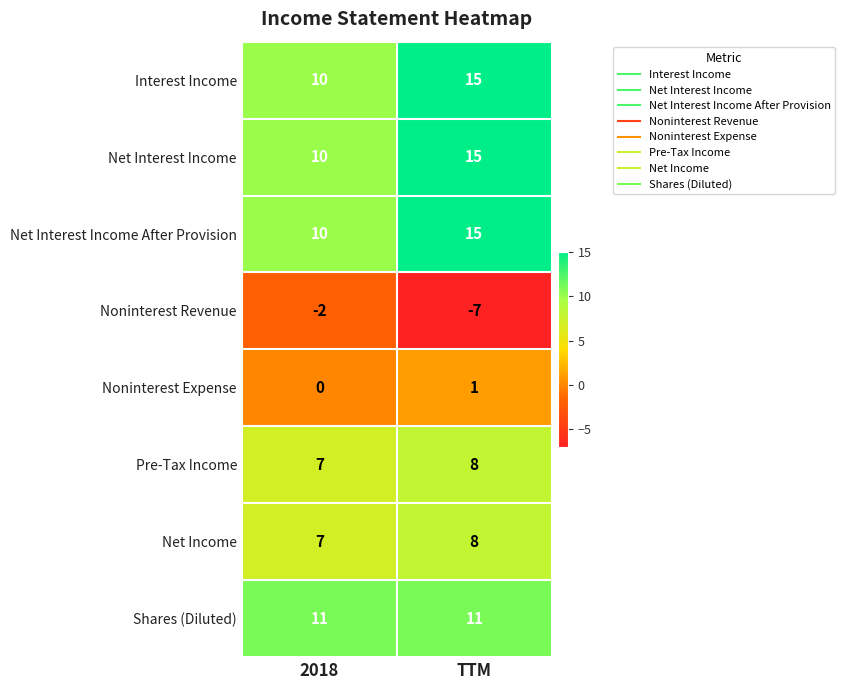

What is the difference between the maximum and minimum values in the Noninterest Revenue series?

5